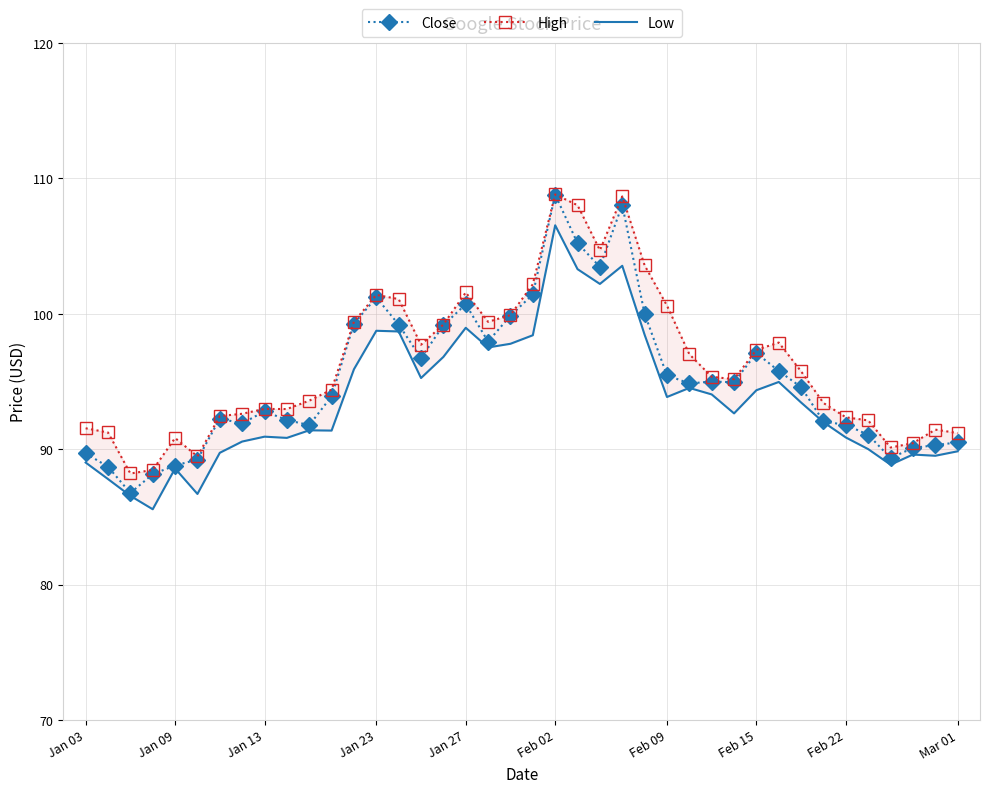

What is the maximum value for Close?

108.8